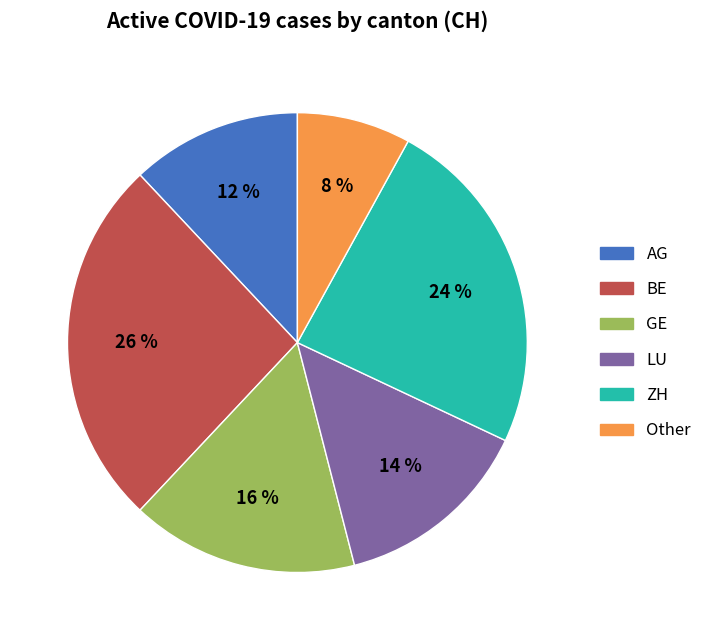

Which category has the smallest portion of the pie?

Other